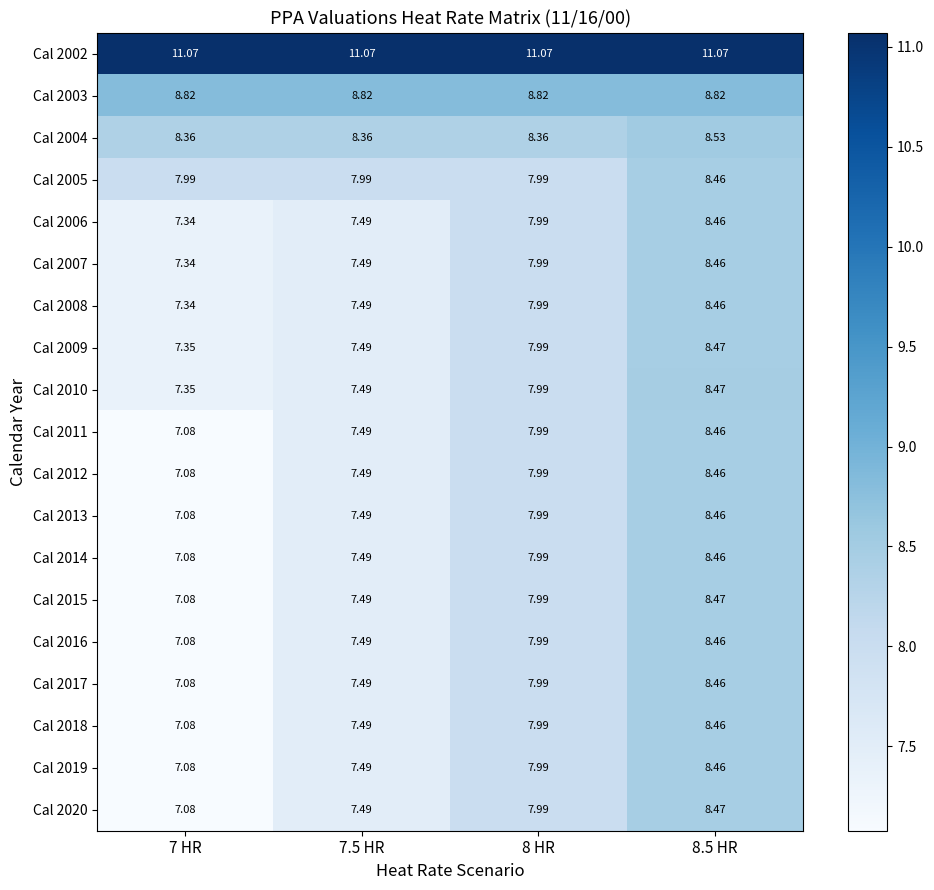

Which category has the lowest value across all series?

7 HR